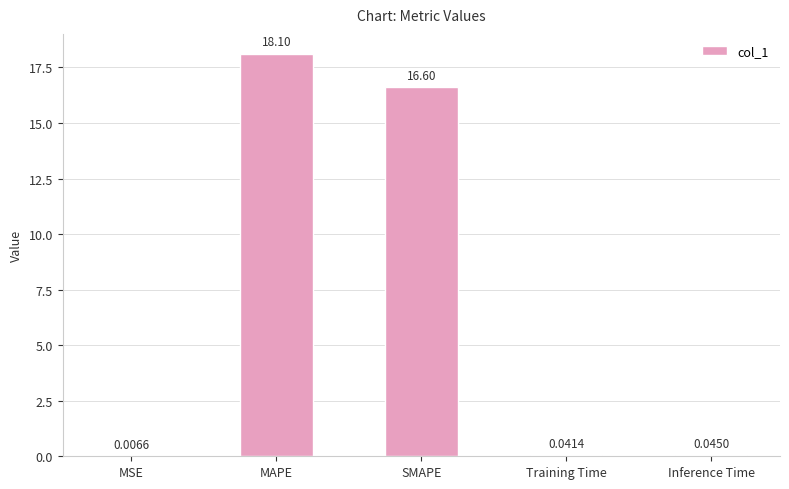

At which label is the value closest to 9?

SMAPE